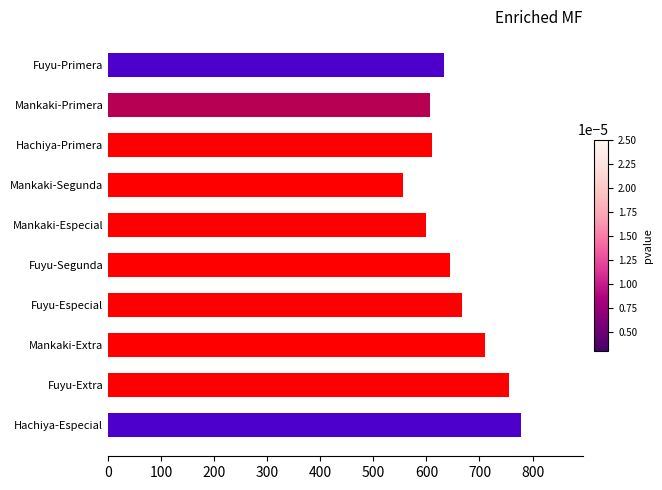

True or false: the data shows 253 at Mankaki-Especial.

False